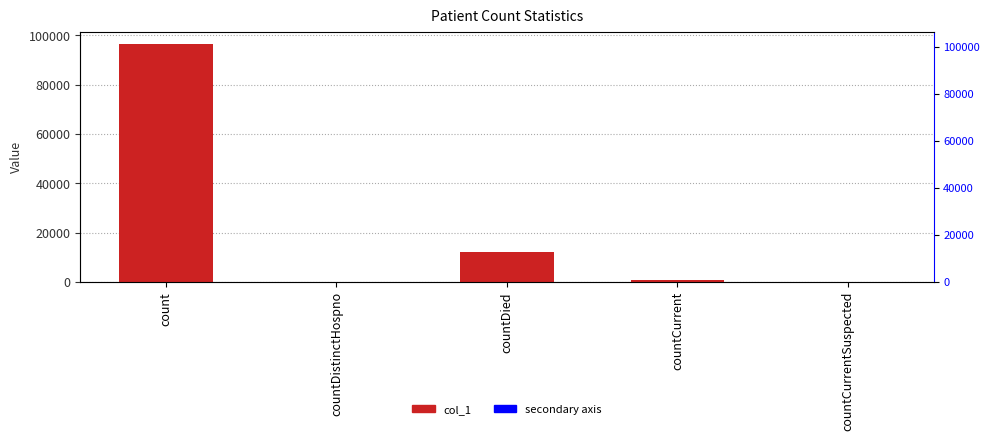

Reading left to right, list all the values displayed in this chart.

96680	0	11998	847	0